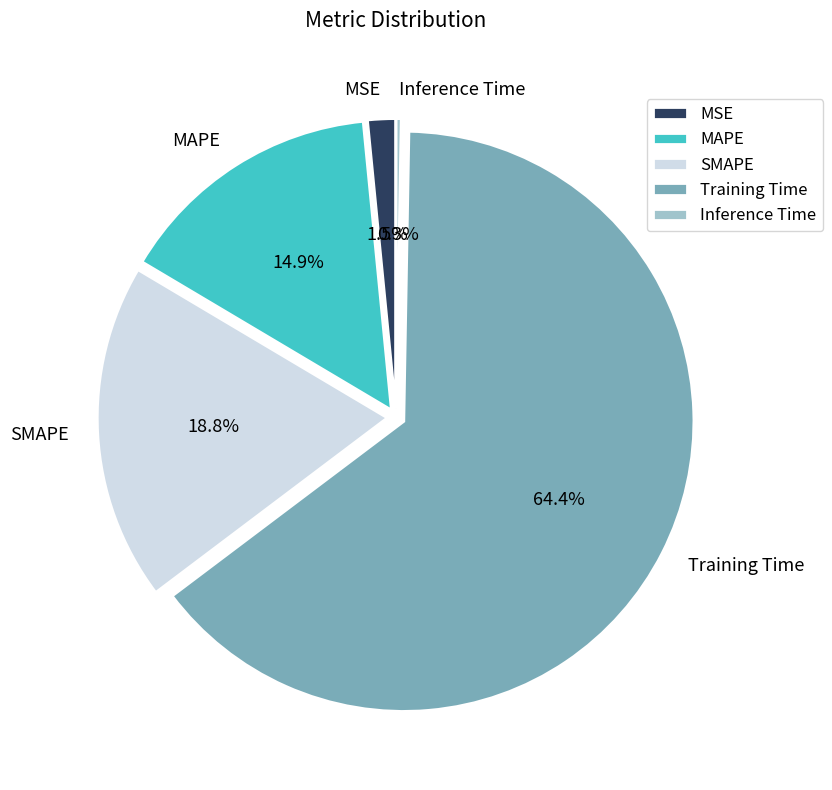

Is it true that SMAPE is 19% of the pie?

True